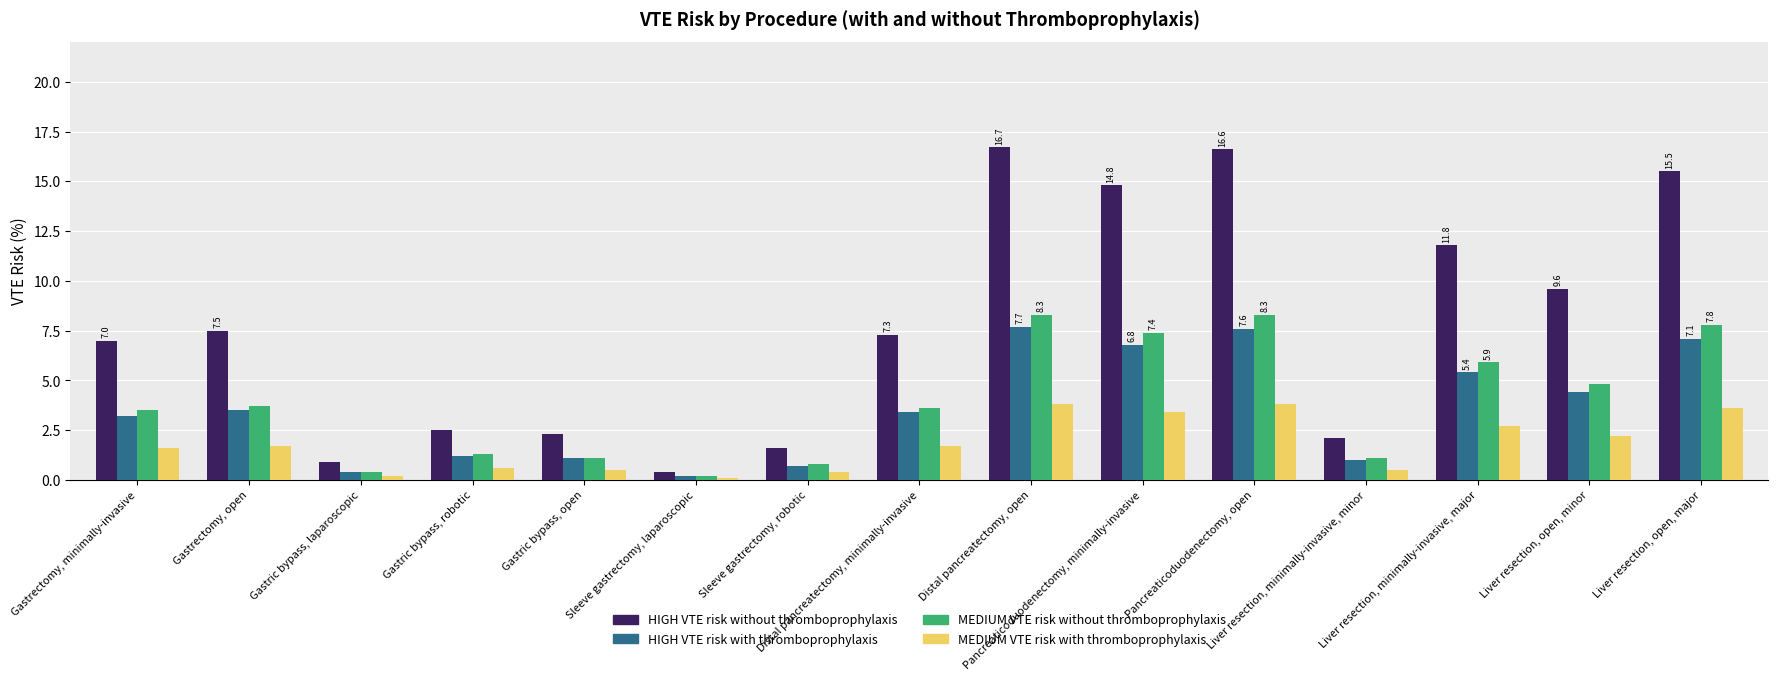

What is the value of the MEDIUM VTE risk without thromboprophylaxis bar at the 3rd from the left?

0.4